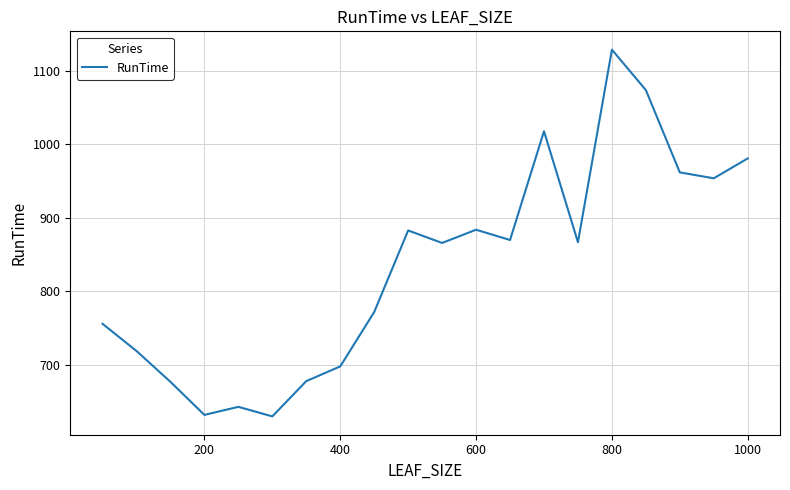

What is the minimum value shown in the chart?

630